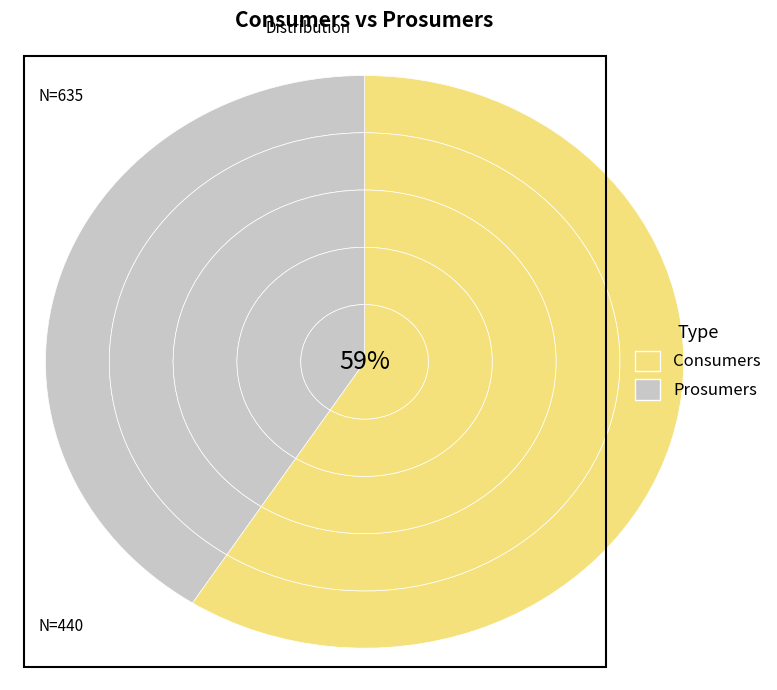

To the nearest percent, what portion does Consumers represent?

59%